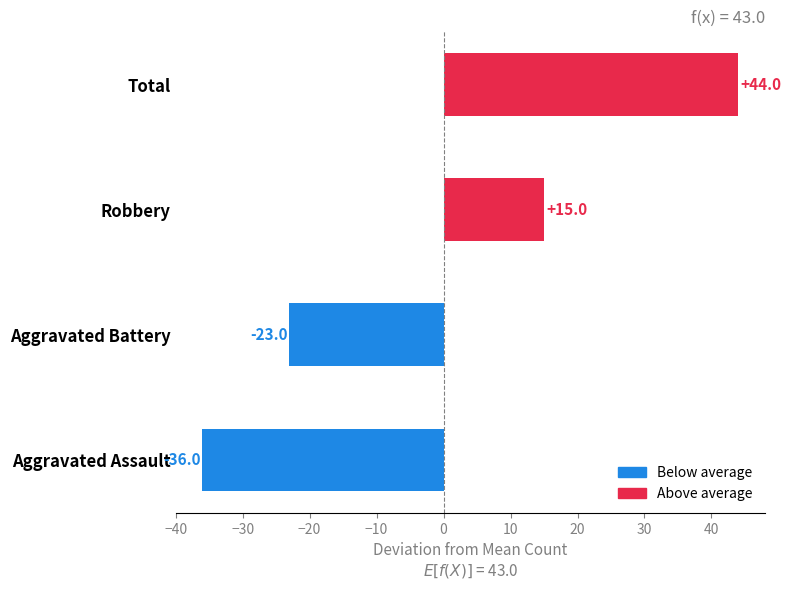

How many series are shown in this chart?

1